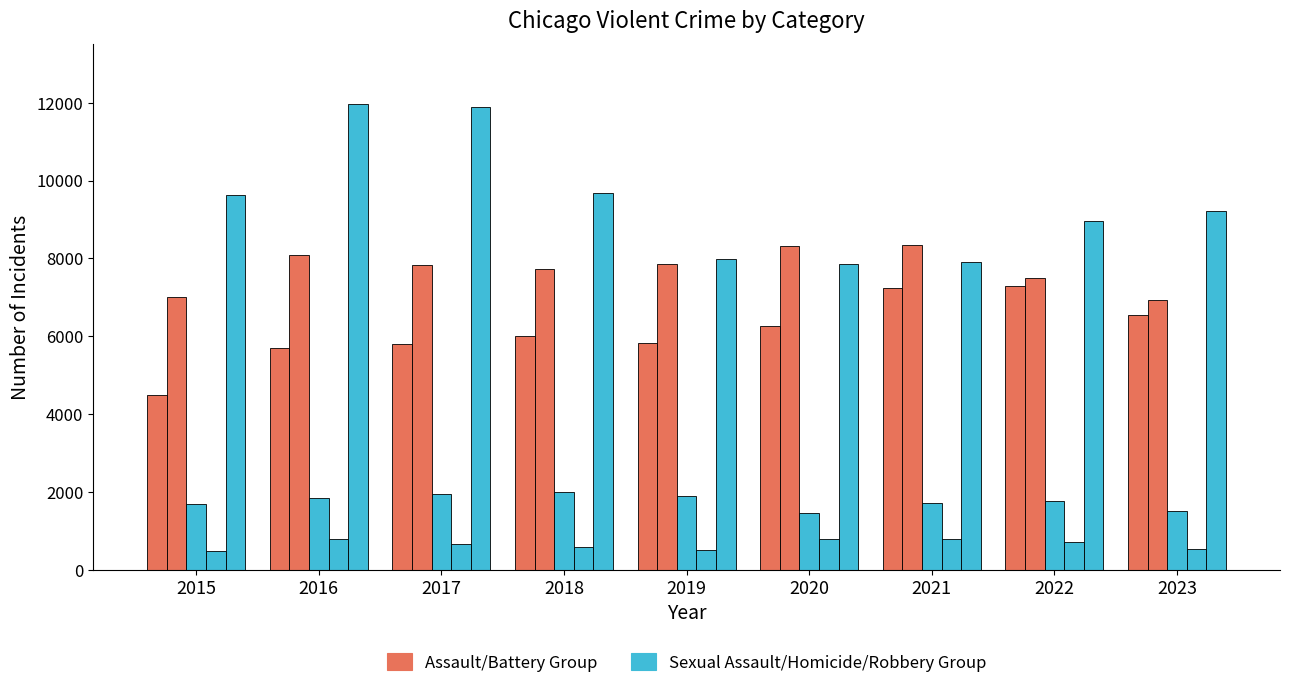

Is it true that Robbery equals 7995 at 2019?

True